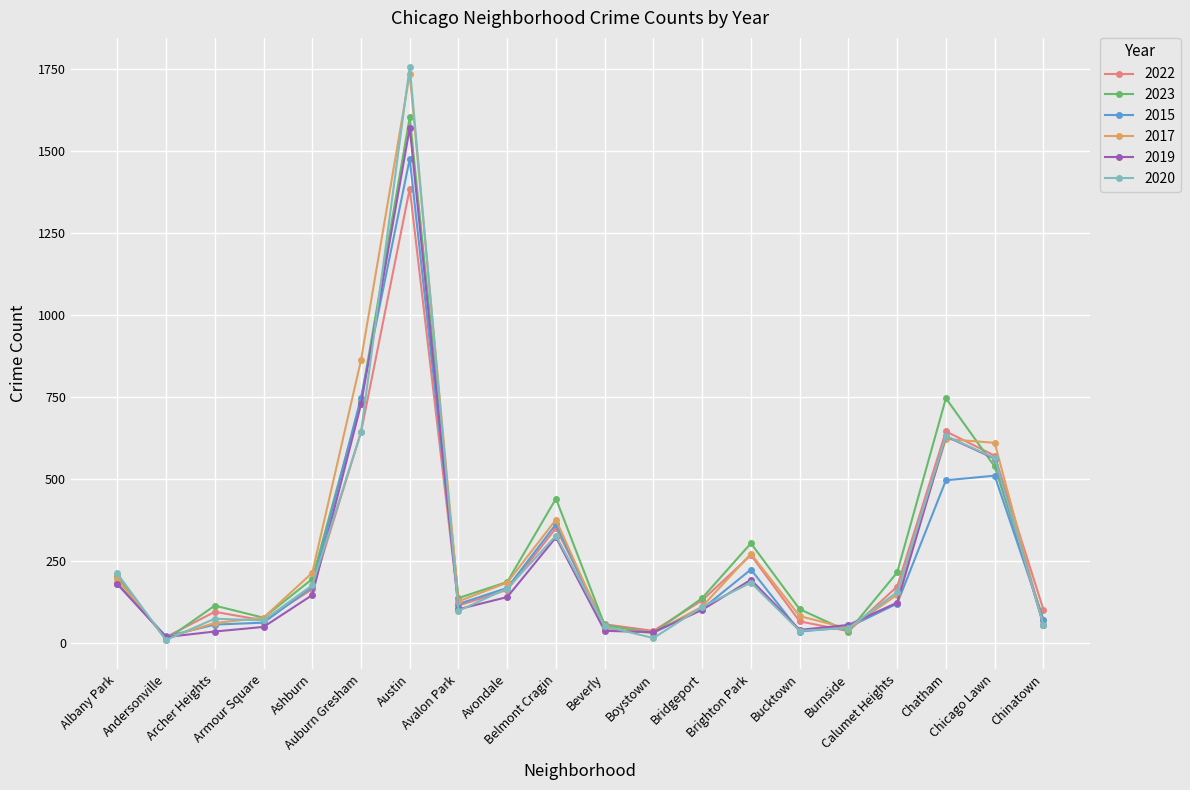

What is the total value across all series at Avondale?

1000